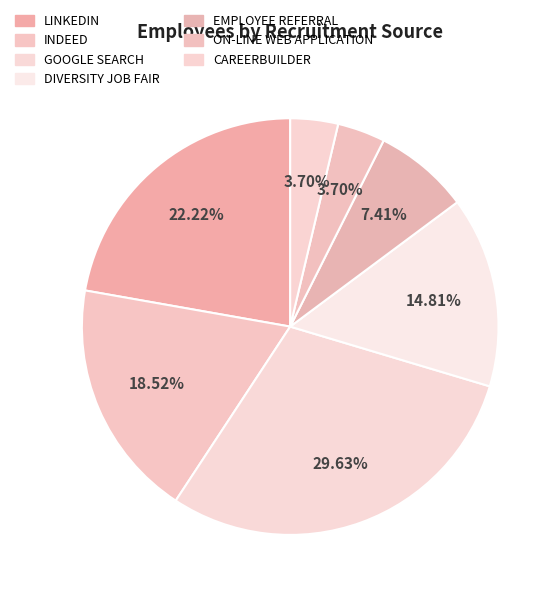

What percentage is the CAREERBUILDER slice, to the nearest percent?

4%